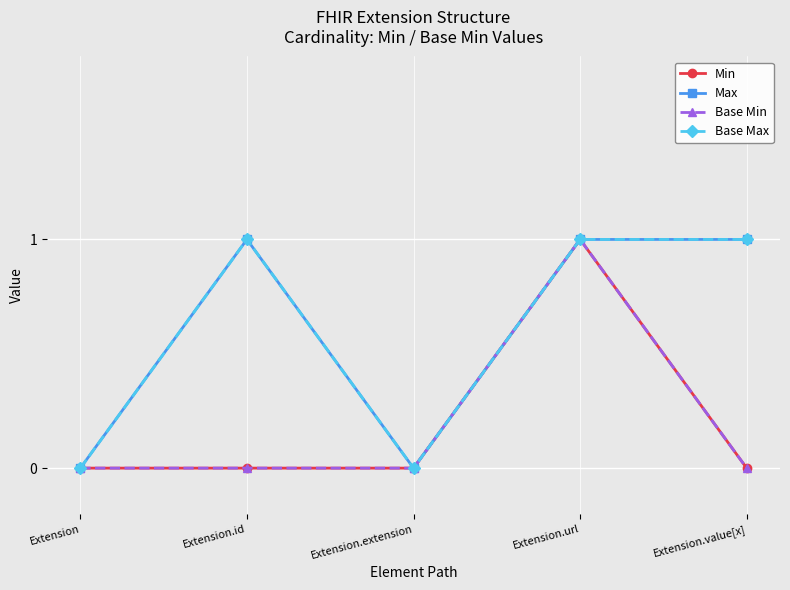

What is the difference between the maximum and minimum values in the Base Max series?

1